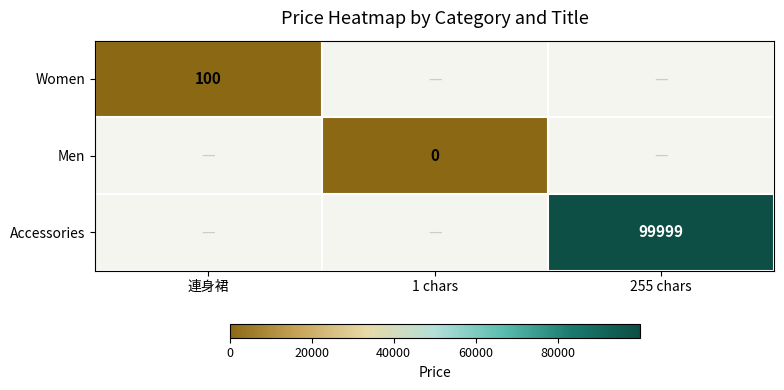

The Women series shows 144 at 連身裙. True or false?

False